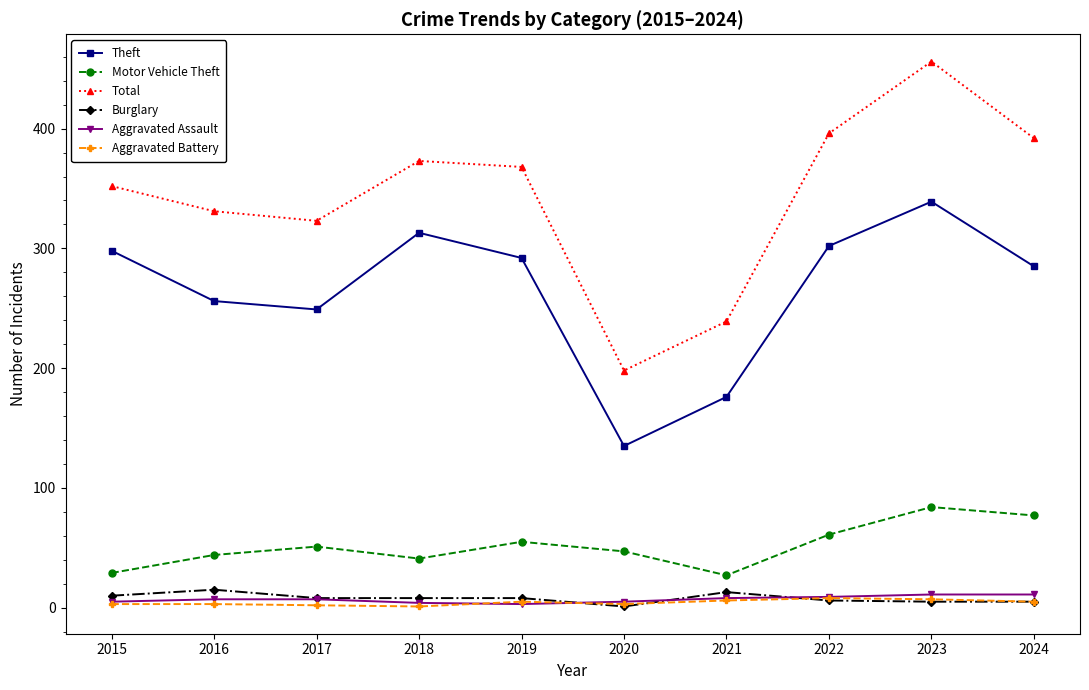

What is the difference between the second highest and minimum values in the Theft series?

178